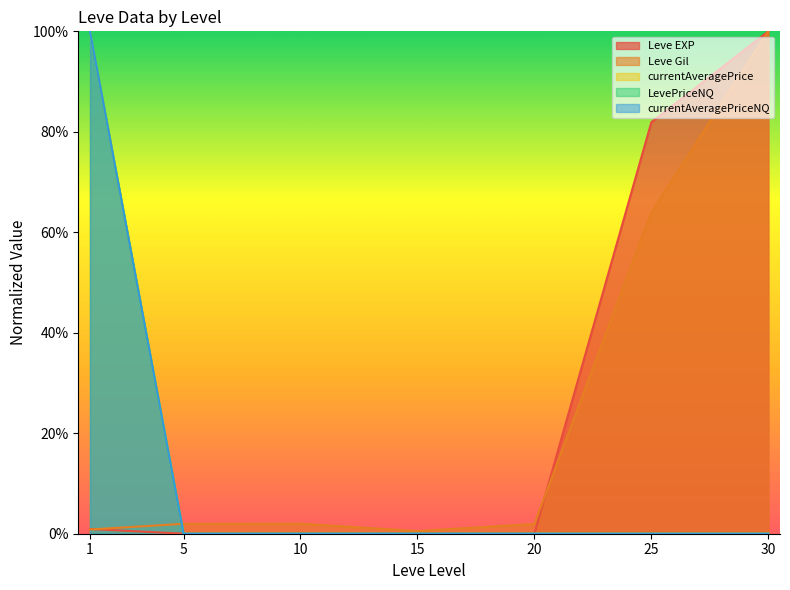

What are all the series names shown in the legend?

Leve EXP, Leve Gil, currentAveragePrice, LevePriceNQ, currentAveragePriceNQ